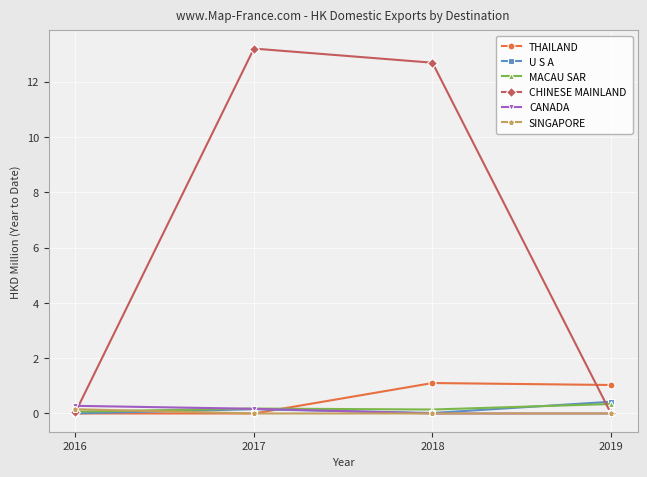

Is the value of THAILAND at 2018 greater than the value of SINGAPORE at 2017?

Yes